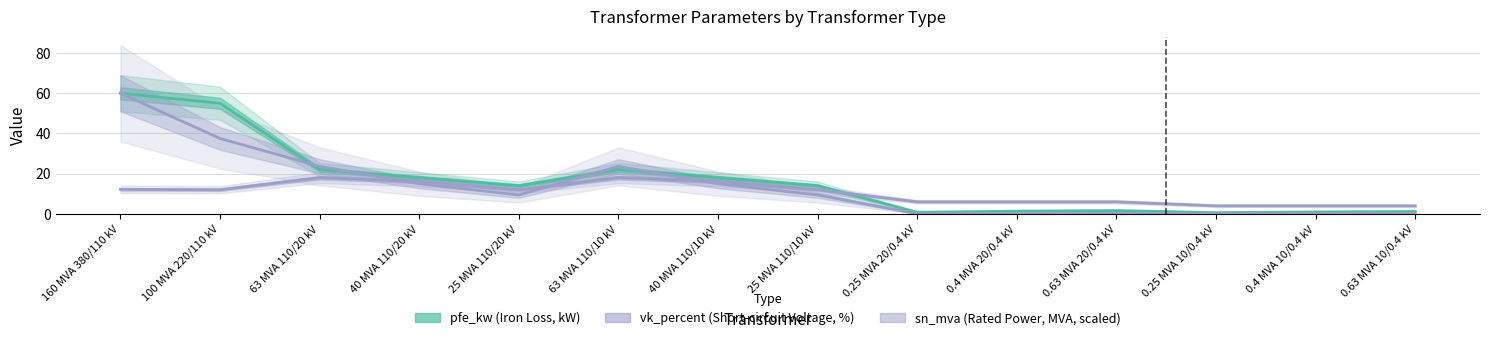

Reading left to right, what are all the values shown in this chart?

pfe_kw: 60.0	55.0	22.0	18.0	14.0	22.0	18.0	14.0	0.8	1.4	1.6	0.6	0.9	1.2
vk_percent: 12.2	12.0	18.0	16.2	12.0	18.0	16.2	12.0	6.0	6.0	6.0	4.0	4.0	4.0
sn_mva (scaled): 60.0	37.5	23.6	15.0	9.4	23.6	15.0	9.4	0.1	0.1	0.2	0.1	0.1	0.2